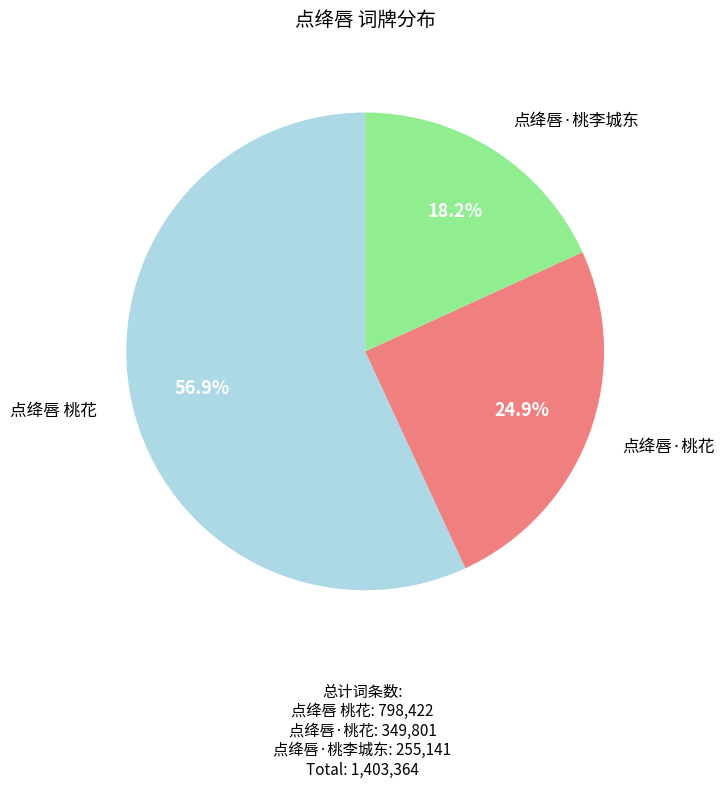

Count the number of slices in the pie.

3